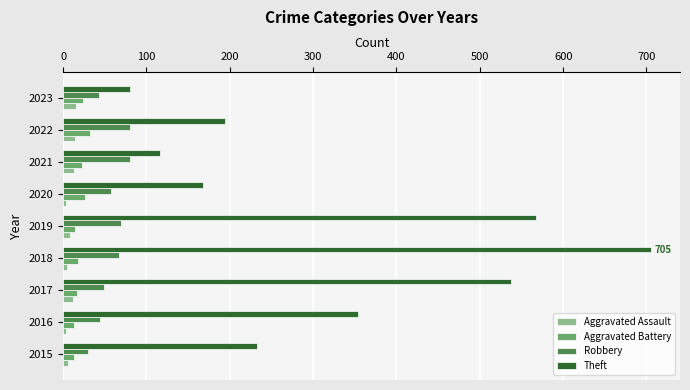

Count the number of categories in the chart.

9